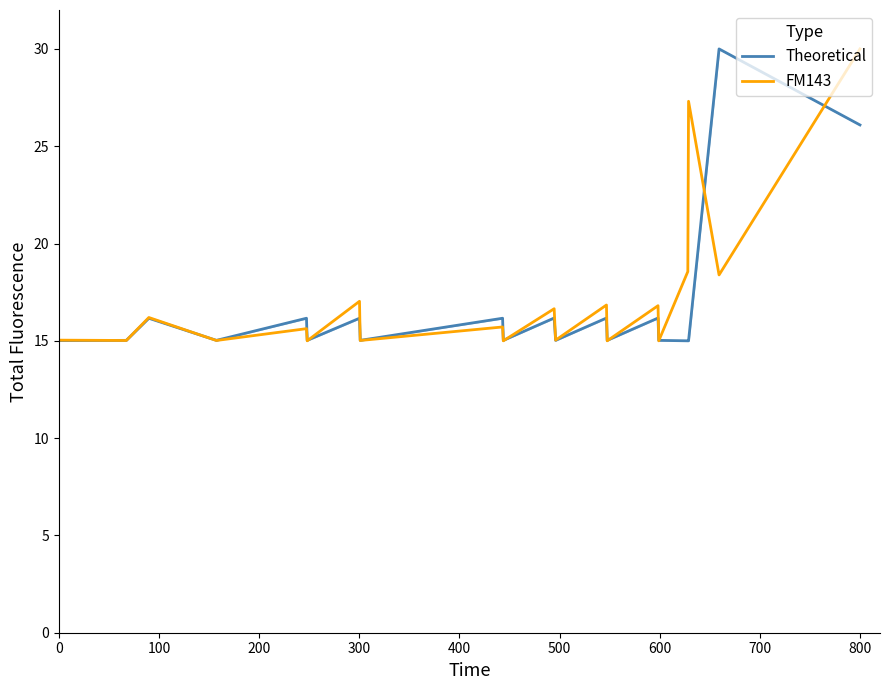

What is the minimum value shown in the chart?

15.0